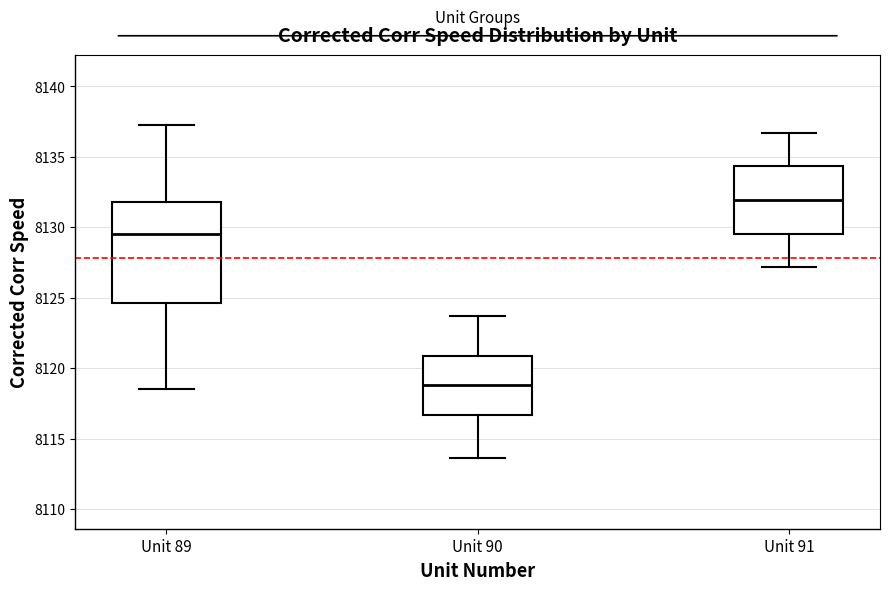

Reading left to right, transcribe this box plot: for each box, give where its median line is, the range the box spans, and where its two whiskers end, as read against the y-axis. The values are not printed on the chart, so give them approximately, as read against the axis.

Unit 89: median 8129.5, box 8124.5 to 8132.0, whiskers 8118.5 to 8137.0
Unit 90: median 8119.0, box 8116.5 to 8121.0, whiskers 8113.5 to 8123.5
Unit 91: median 8132.0, box 8129.5 to 8134.5, whiskers 8127.0 to 8136.5